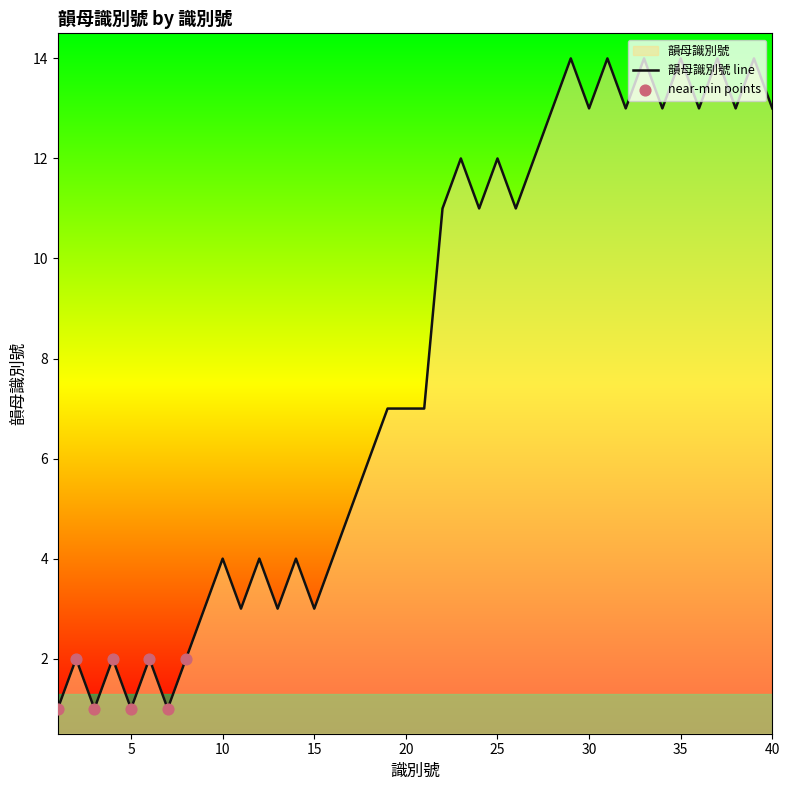

Approximately how many times larger is the value at 24 compared to 31?

0.8